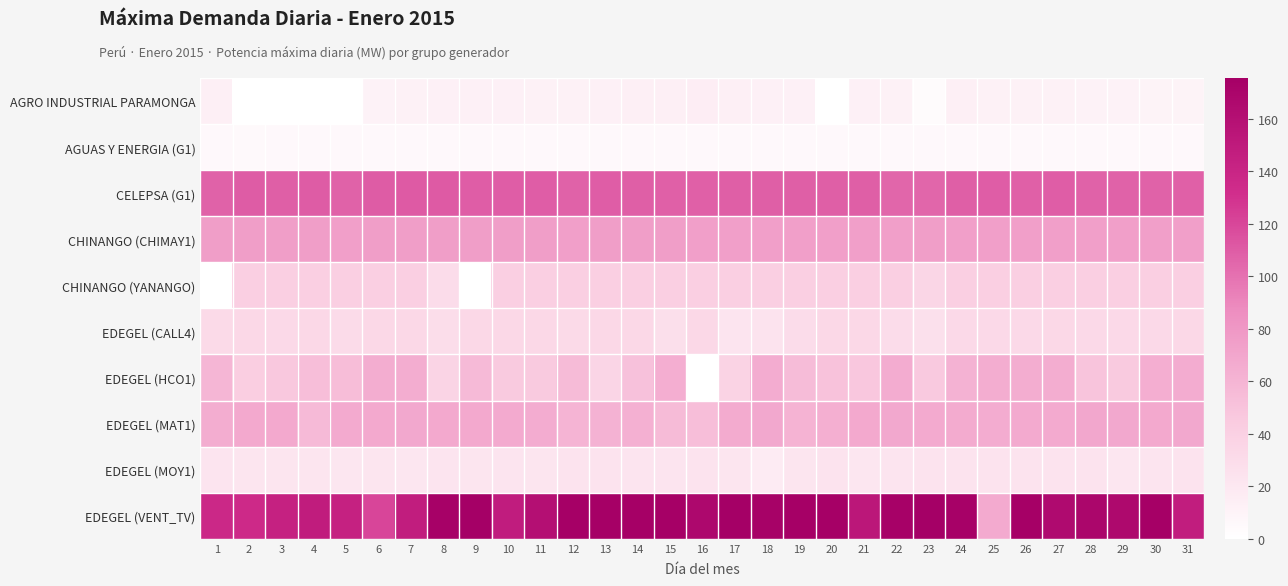

Reading right to left, what are all the values shown in this chart?

AGRO INDUSTRIAL PARAMONGA: 31=10.9	30=10.5	29=11.5	28=11.3	27=12.0	26=12.2	25=12.2	24=13.1	23=3.6	22=11.8	21=12.8	20=0.0	19=12.5	18=12.4	17=13.7	16=15.1	15=14.1	14=13.1	13=12.5	12=12.0	11=11.7	10=12.6	9=12.9	8=12.6	7=12.2	6=11.5	5=0.0	4=0.0	3=0.0	2=0.0	1=14.0
AGUAS Y ENERGIA (G1): 31=5.9	30=5.9	29=5.9	28=5.9	27=5.7	26=5.8	25=5.8	24=5.8	23=5.9	22=5.9	21=5.9	20=5.9	19=5.9	18=5.9	17=5.9	16=5.9	15=5.9	14=5.9	13=5.9	12=5.9	11=5.9	10=5.9	9=5.9	8=5.9	7=5.9	6=5.9	5=5.9	4=5.9	3=5.9	2=5.5	1=5.7
CELEPSA (G1): 31=108.1	30=107.2	29=107.2	28=107.0	27=109.3	26=108.0	25=109.1	24=108.9	23=105.6	22=105.2	21=109.0	20=108.5	19=108.7	18=108.7	17=108.9	16=108.2	15=108.3	14=109.0	13=109.3	12=107.6	11=109.2	10=109.4	9=109.2	8=110.5	7=110.4	6=110.4	5=107.4	4=109.9	3=108.7	2=109.8	1=107.5
CHINANGO (CHIMAY1): 31=74.7	30=74.5	29=74.5	28=74.2	27=74.4	26=74.5	25=74.6	24=74.5	23=74.9	22=74.2	21=74.5	20=74.3	19=74.6	18=74.5	17=74.4	16=74.7	15=74.9	14=74.9	13=75.2	12=74.7	11=75.0	10=75.1	9=75.1	8=75.0	7=75.0	6=75.0	5=74.6	4=74.9	3=75.0	2=75.0	1=75.0
CHINANGO (YANANGO): 31=41.1	30=41.1	29=41.1	28=41.1	27=41.2	26=41.1	25=41.3	24=41.2	23=35.2	22=41.2	21=41.1	20=41.1	19=41.2	18=41.1	17=41.1	16=41.2	15=41.1	14=41.4	13=41.4	12=41.5	11=41.5	10=41.4	9=0.0	8=29.6	7=41.6	6=41.5	5=40.5	4=41.4	3=41.5	2=41.7	1=0.0
EDEGEL (CALL4): 31=33.5	30=32.5	29=32.7	28=32.4	27=33.0	26=32.3	25=32.8	24=32.9	23=26.4	22=30.0	21=33.0	20=33.4	19=29.9	18=23.5	17=23.3	16=33.2	15=28.1	14=33.1	13=33.2	12=32.0	11=33.1	10=33.2	9=33.2	8=29.2	7=33.3	6=33.2	5=30.8	4=33.3	3=32.3	2=33.4	1=31.6
EDEGEL (HCO1): 31=65.4	30=64.0	29=45.2	28=49.1	27=64.5	26=64.9	25=64.6	24=61.1	23=45.8	22=65.6	21=46.9	20=50.5	19=54.7	18=65.6	17=37.9	16=0.0	15=64.3	14=51.0	13=36.1	12=55.3	11=45.1	10=44.9	9=55.7	8=36.8	7=64.7	6=64.6	5=54.1	4=53.4	3=46.3	2=42.0	1=58.4
EDEGEL (MAT1): 31=68.1	30=67.5	29=68.3	28=68.8	27=66.6	26=66.7	25=65.1	24=66.0	23=66.8	22=68.0	21=67.2	20=63.1	19=60.4	18=68.5	17=66.4	16=52.8	15=55.5	14=62.6	13=61.1	12=59.9	11=65.5	10=66.7	9=67.2	8=67.9	7=67.9	6=67.8	5=66.6	4=56.2	3=67.8	2=67.5	1=64.9
EDEGEL (MOY1): 31=23.4	30=22.9	29=21.8	28=23.7	27=24.4	26=23.3	25=23.5	24=23.7	23=24.4	22=22.9	21=21.8	20=23.4	19=22.2	18=17.3	17=22.0	16=23.5	15=22.7	14=22.9	13=24.0	12=23.6	11=22.3	10=22.9	9=22.1	8=22.8	7=21.9	6=22.3	5=21.9	4=22.4	3=22.6	2=22.2	1=22.9
EDEGEL (VENT_TV): 31=147.2	30=174.3	29=166.2	28=169.1	27=164.9	26=174.5	25=66.8	24=173.7	23=175.3	22=174.2	21=153.0	20=174.3	19=174.7	18=173.3	17=175.5	16=166.7	15=174.7	14=174.5	13=174.8	12=174.7	11=160.0	10=148.0	9=174.9	8=174.1	7=147.4	6=120.4	5=143.5	4=148.2	3=143.4	2=135.4	1=136.5